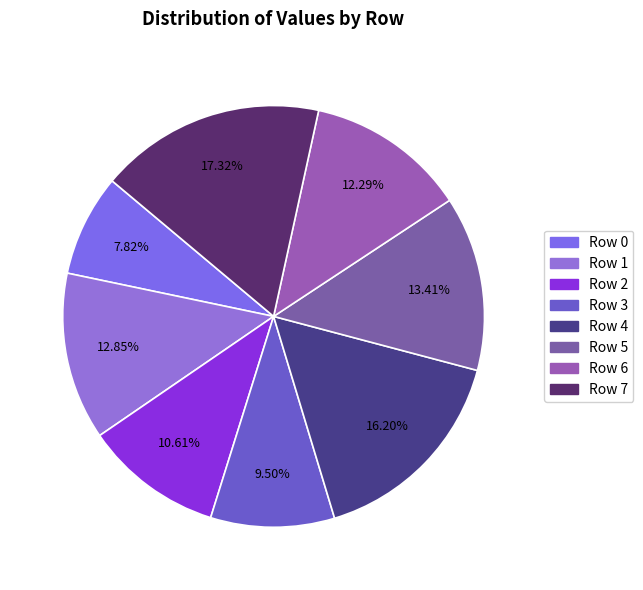

To the nearest percent, what percentage of the pie is Row 1?

13%